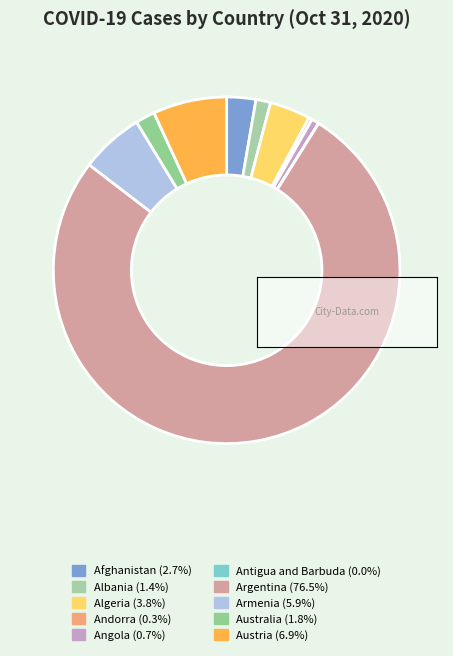

To the nearest percent, what is the difference between the largest and smallest slice percentages?

77%